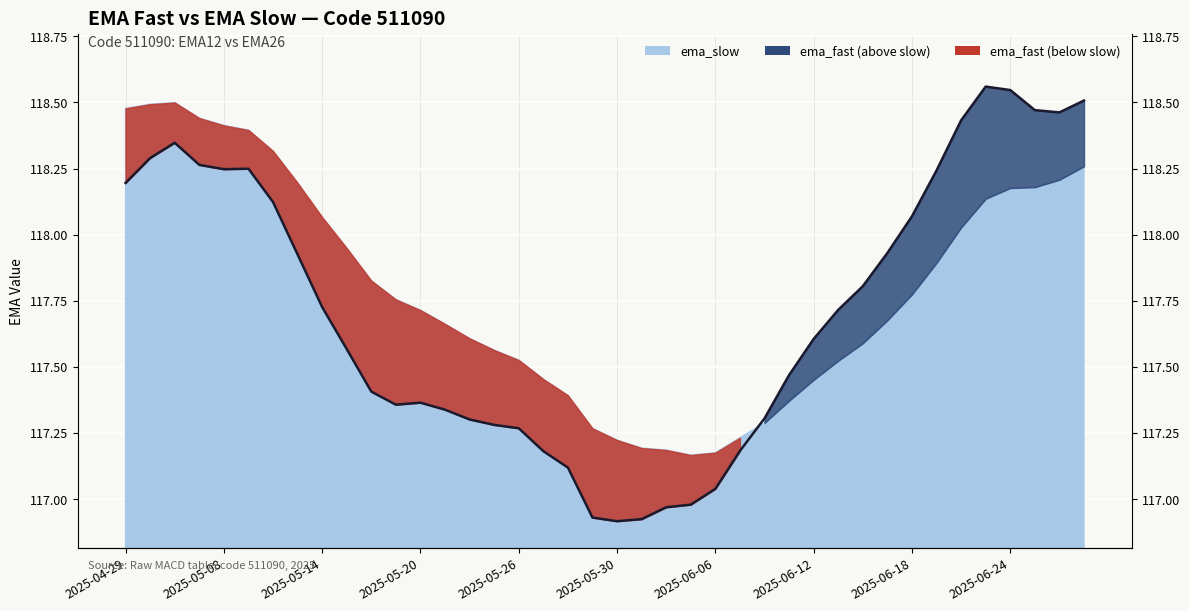

What is the label of the 39th point from the left?

2025-06-26